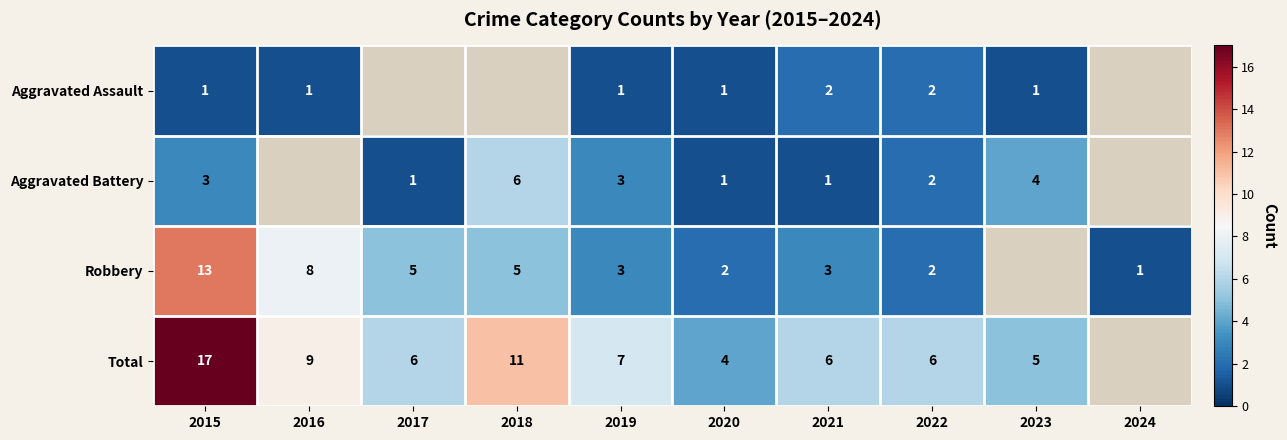

The Robbery series shows 1.2 at 2022. True or false?

False